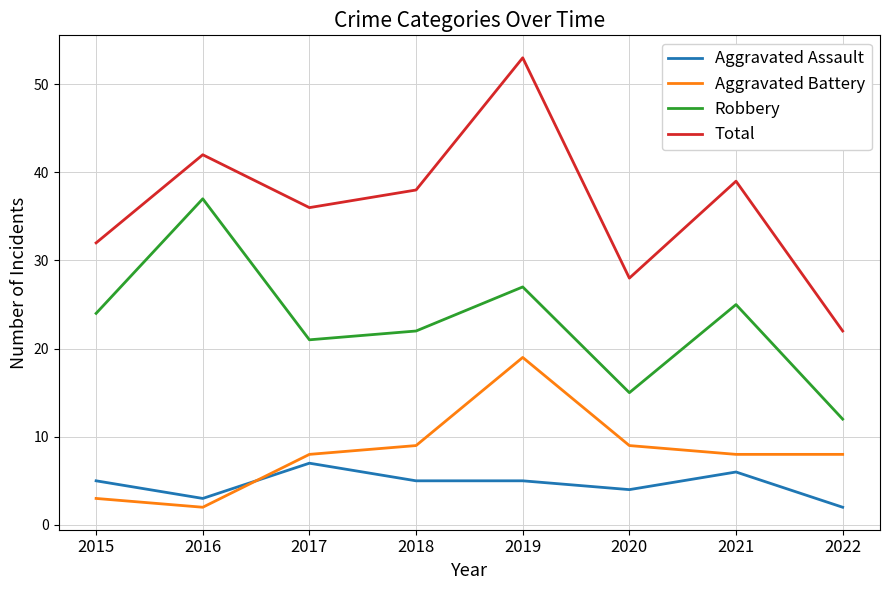

At which category is the sum across all series the highest?

2019